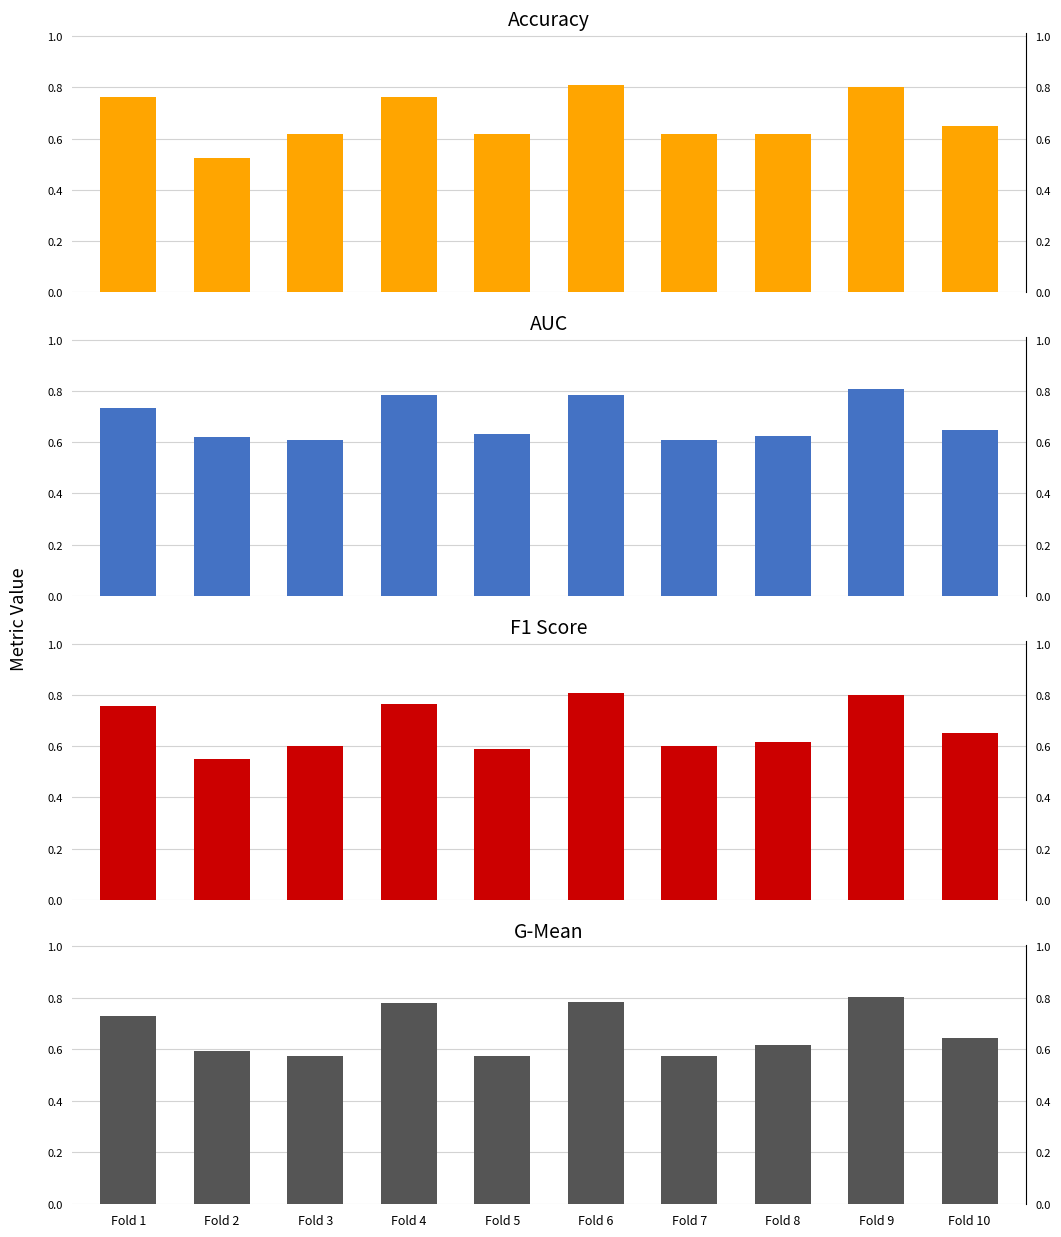

Does the chart contain stacked bars?

No